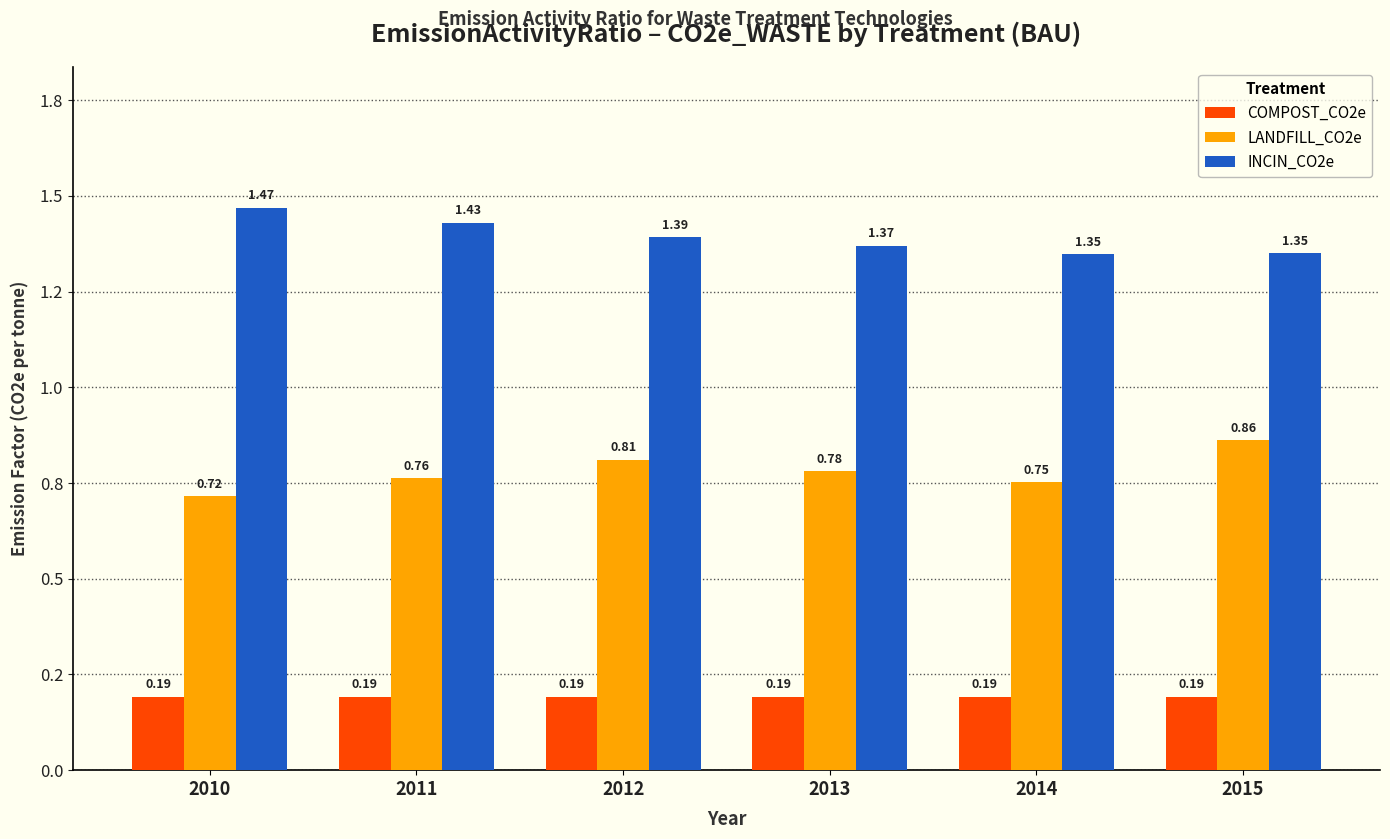

What is the sum of all INCIN_CO2e values?

8.4